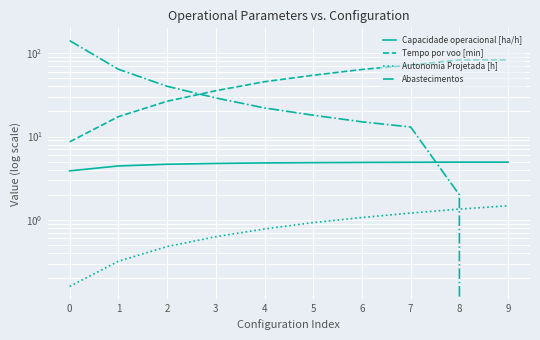

Which has a higher value, 6 or 5?

6